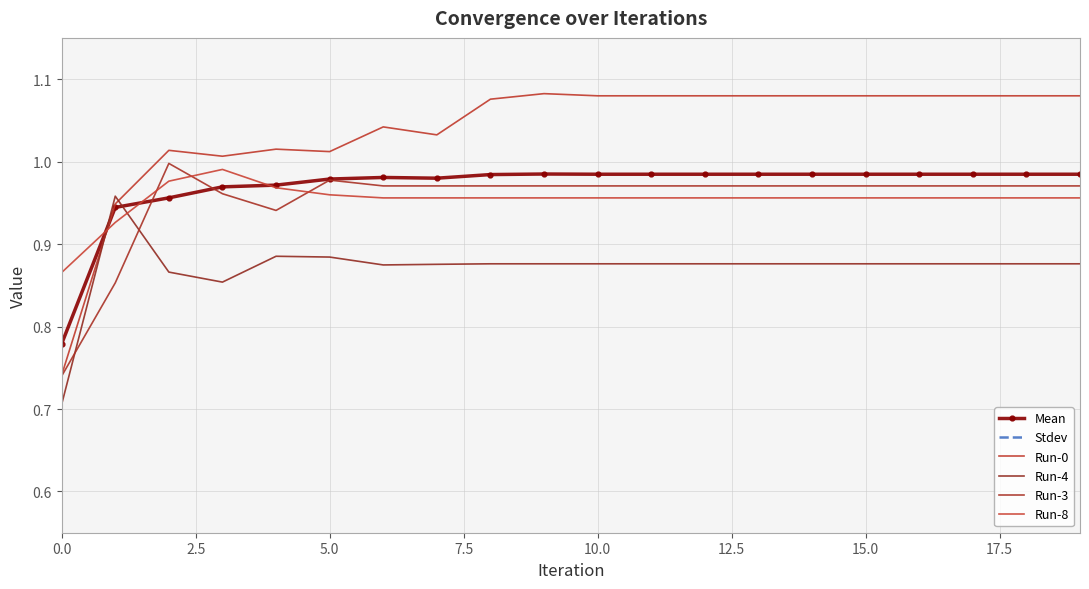

Count the number of categories in the chart.

20